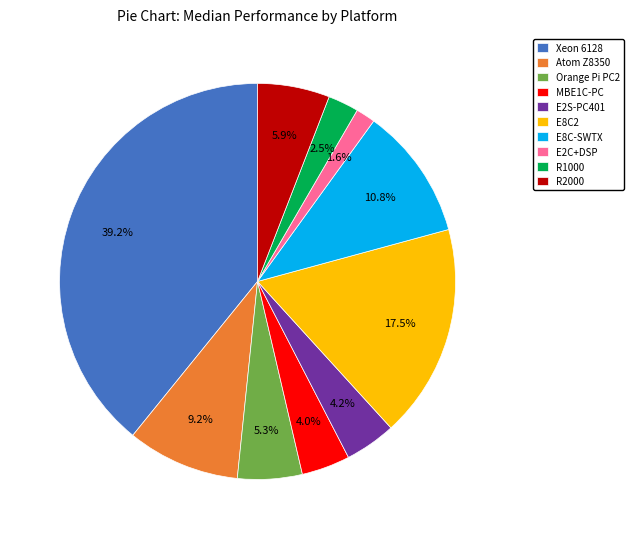

Which slice is the largest?

Xeon 6128